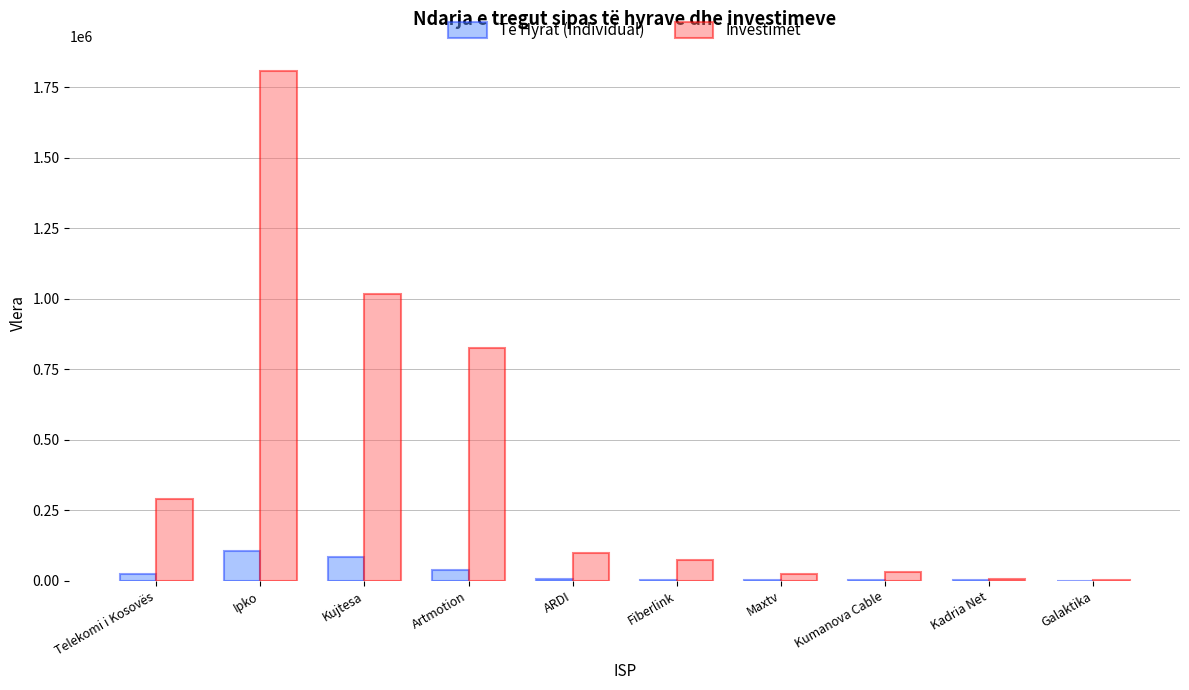

What value does the Të Hyrat (Individual) series have at Artmotion?

37407.0